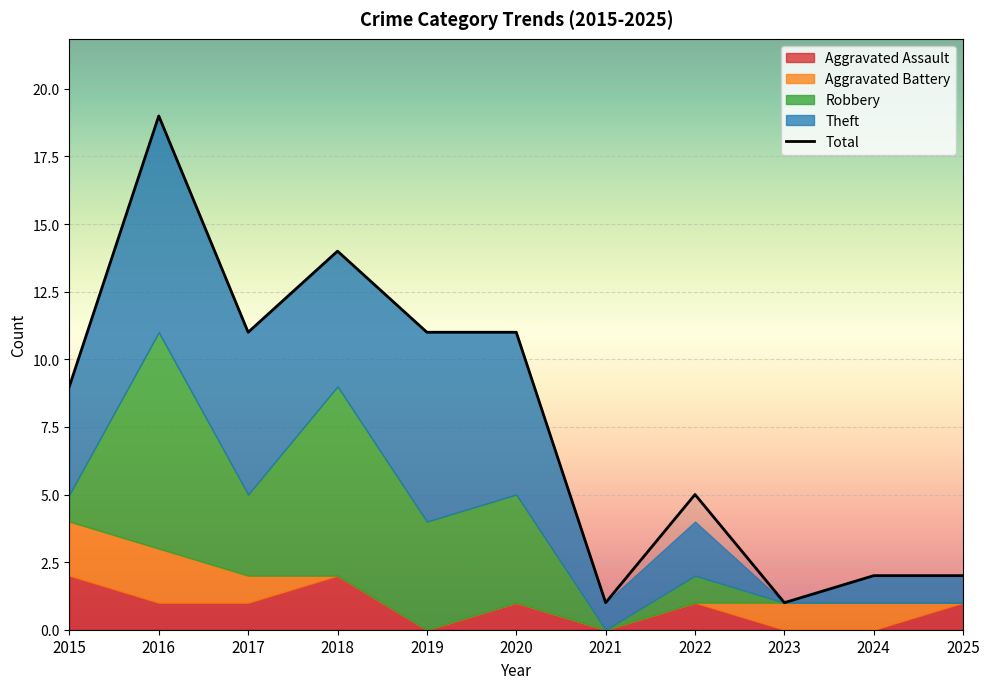

Which series changed the most between 2015 and 2016?

Total